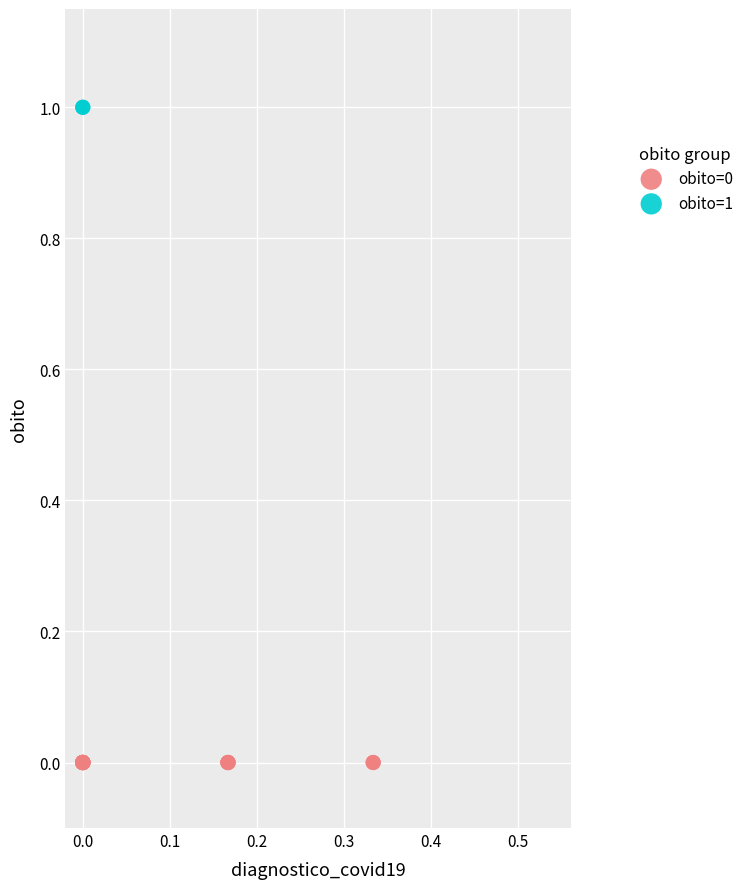

Which series contains the lowest Y value?

obito=0